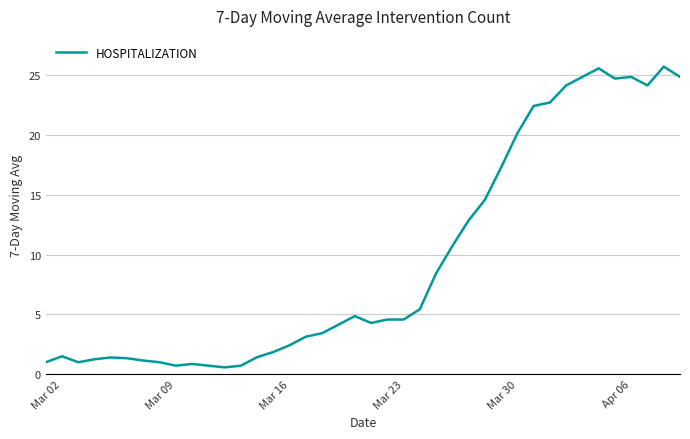

What is the minimum value shown in the chart?

0.6